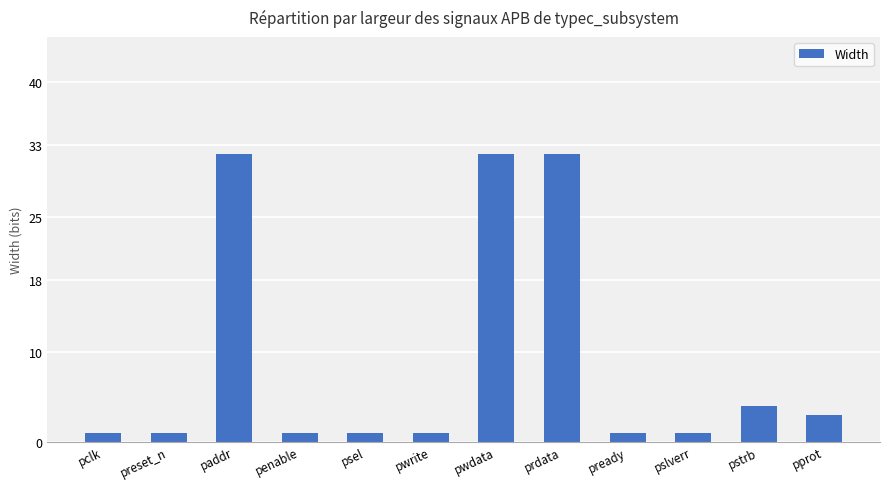

Count the number of data series in this chart.

1